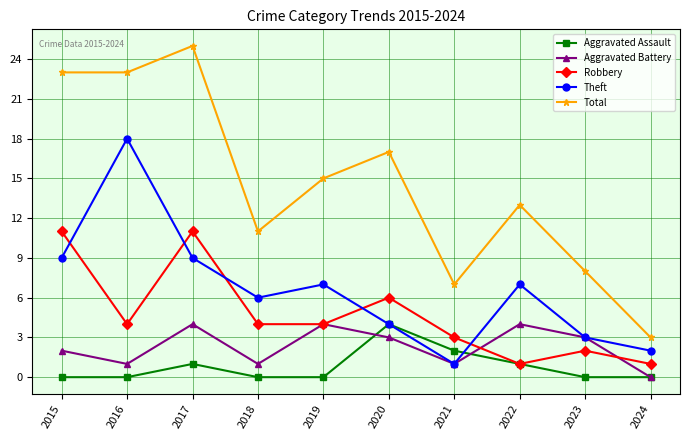

Is it true that Robbery equals 11 at 2020?

False